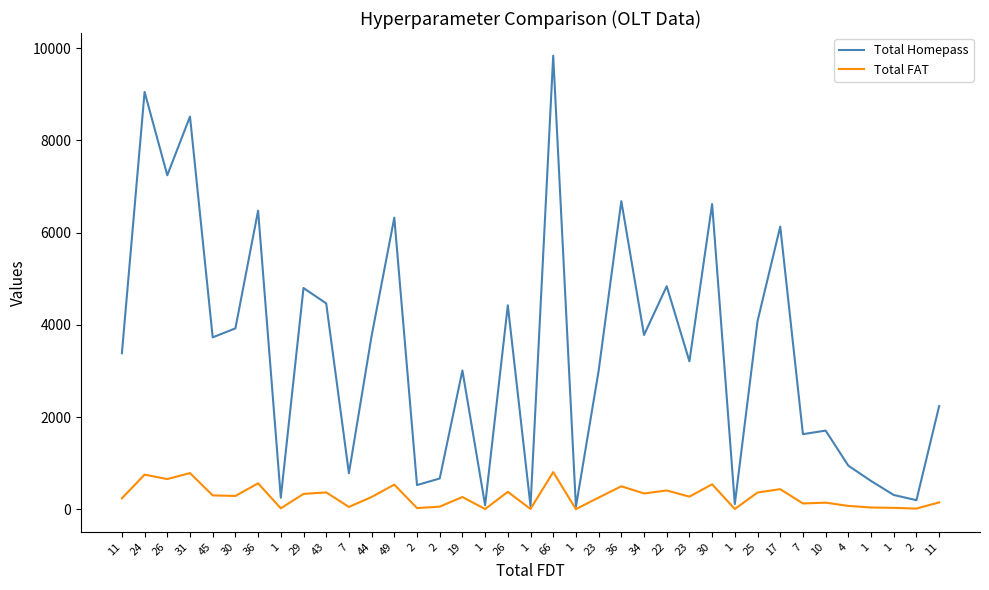

What are all the series names shown in the legend?

Total Homepass, Total FAT